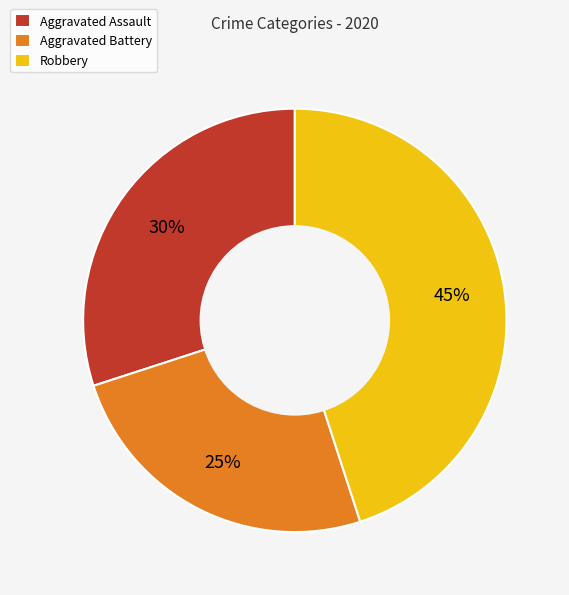

To the nearest percent, what is the average slice percentage?

33%